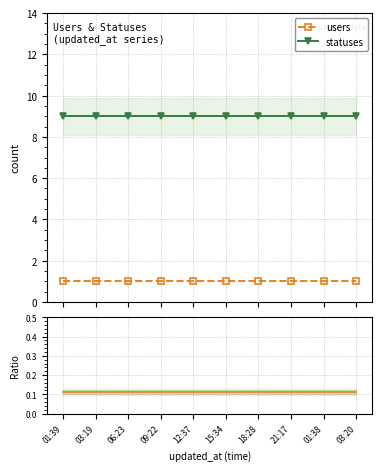

Which series changed the most between 01:39 and 15:34?

users